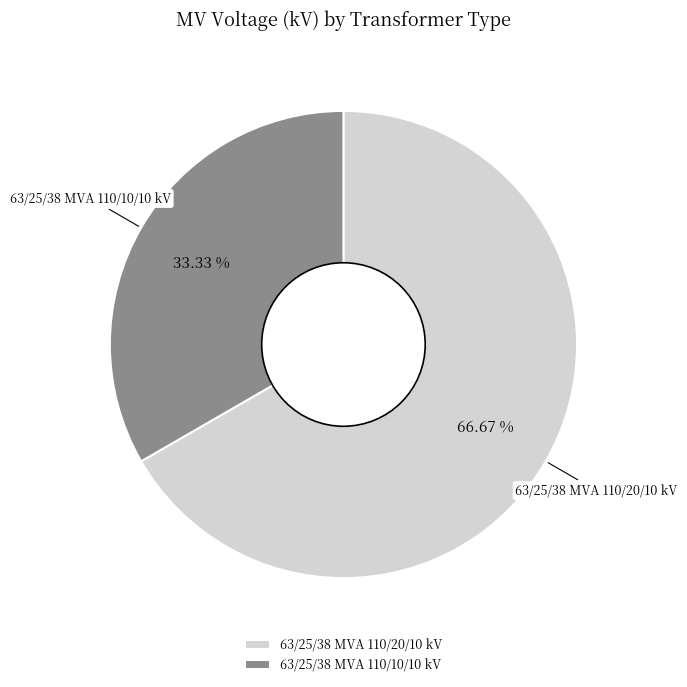

What is the total percentage of 63/25/38 MVA 110/10/10 kV and 63/25/38 MVA 110/20/10 kV?

100.0%